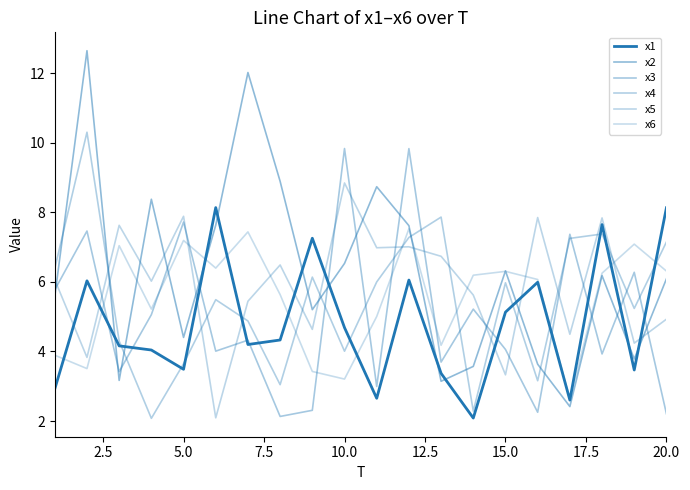

How many lines are shown in the chart?

6